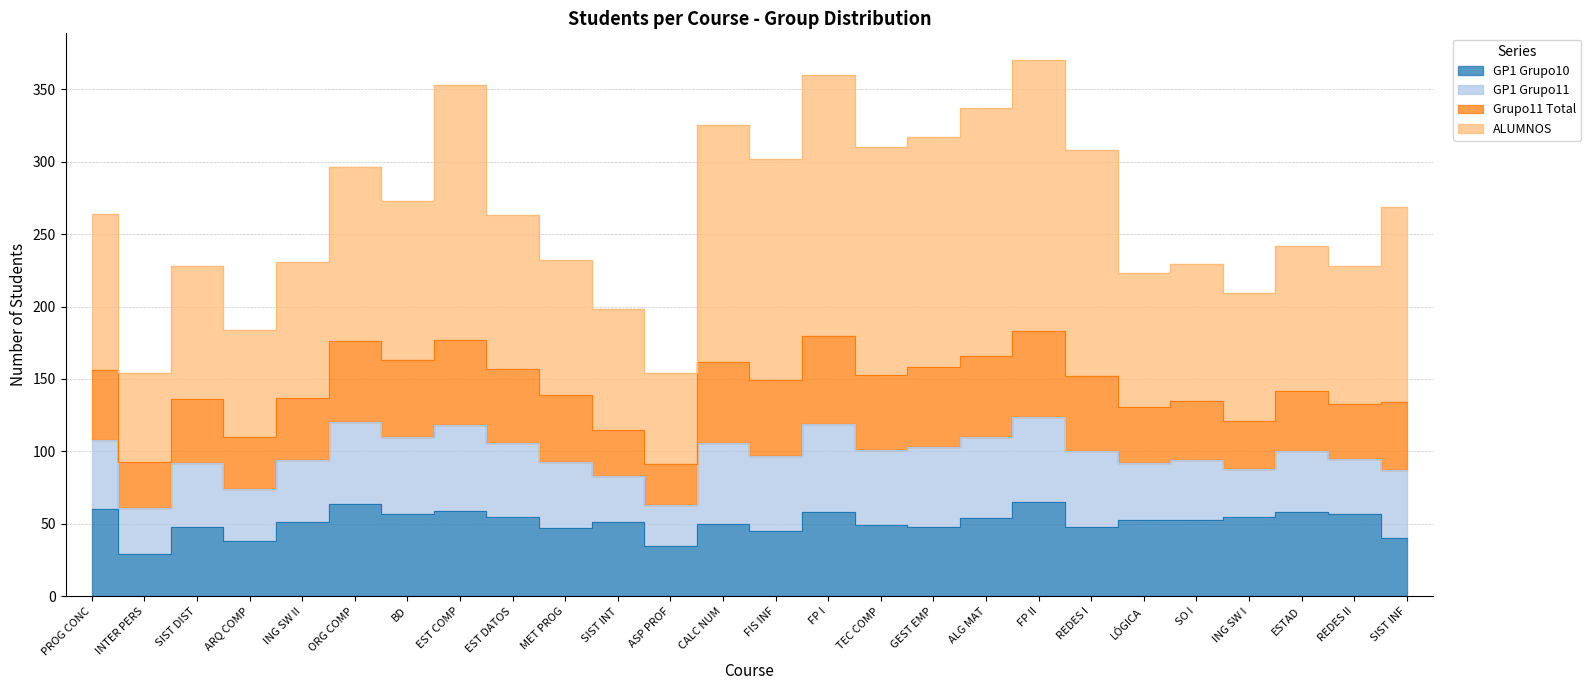

What is the greatest value displayed?

187